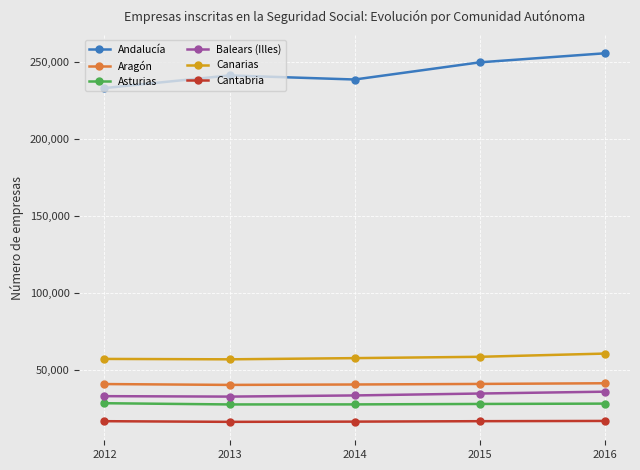

Does the chart have visible grid lines?

Yes